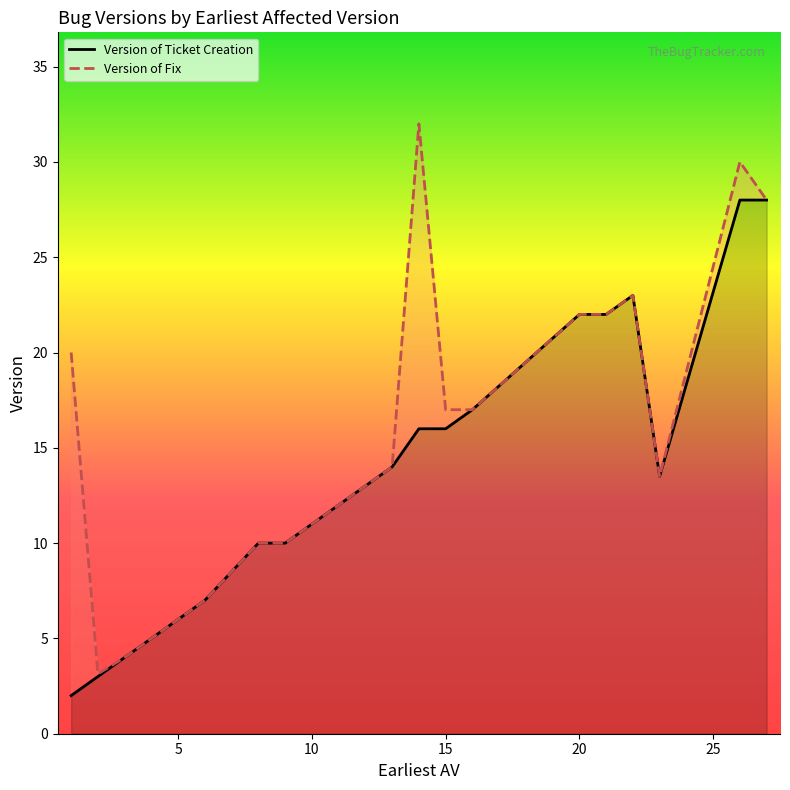

True or false: Version of Fix and Version of Ticket Creation intersect in this chart.

False